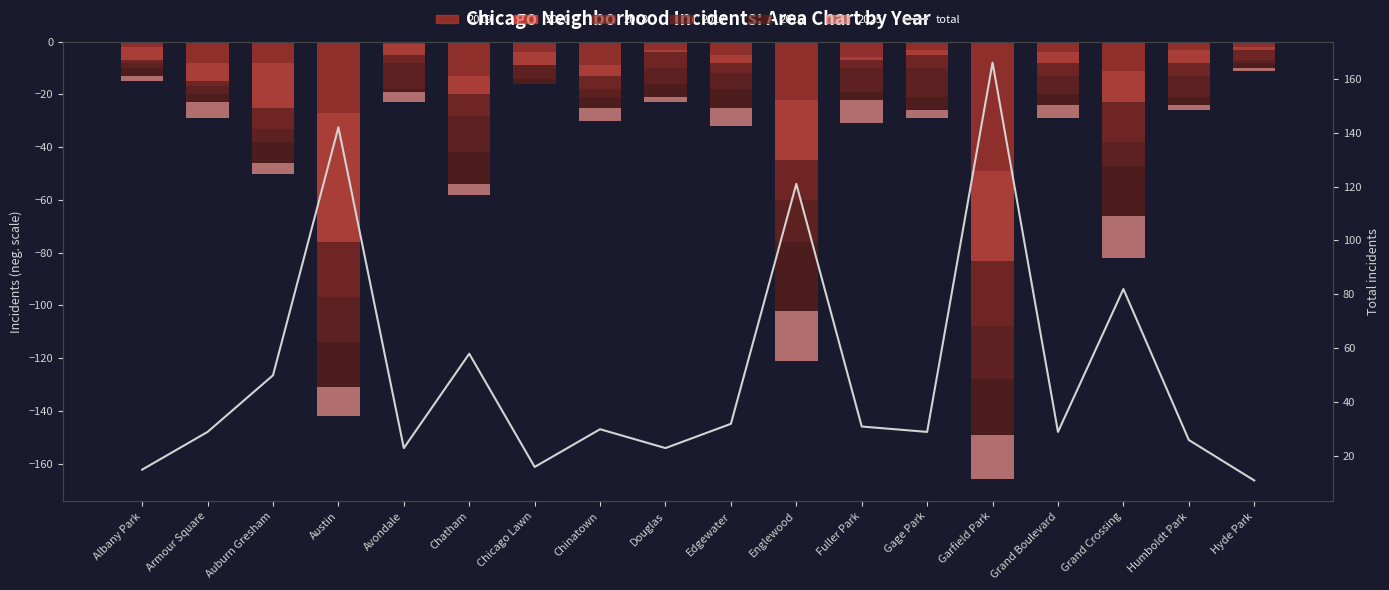

At which label does the data first exceed 30?

Auburn Gresham